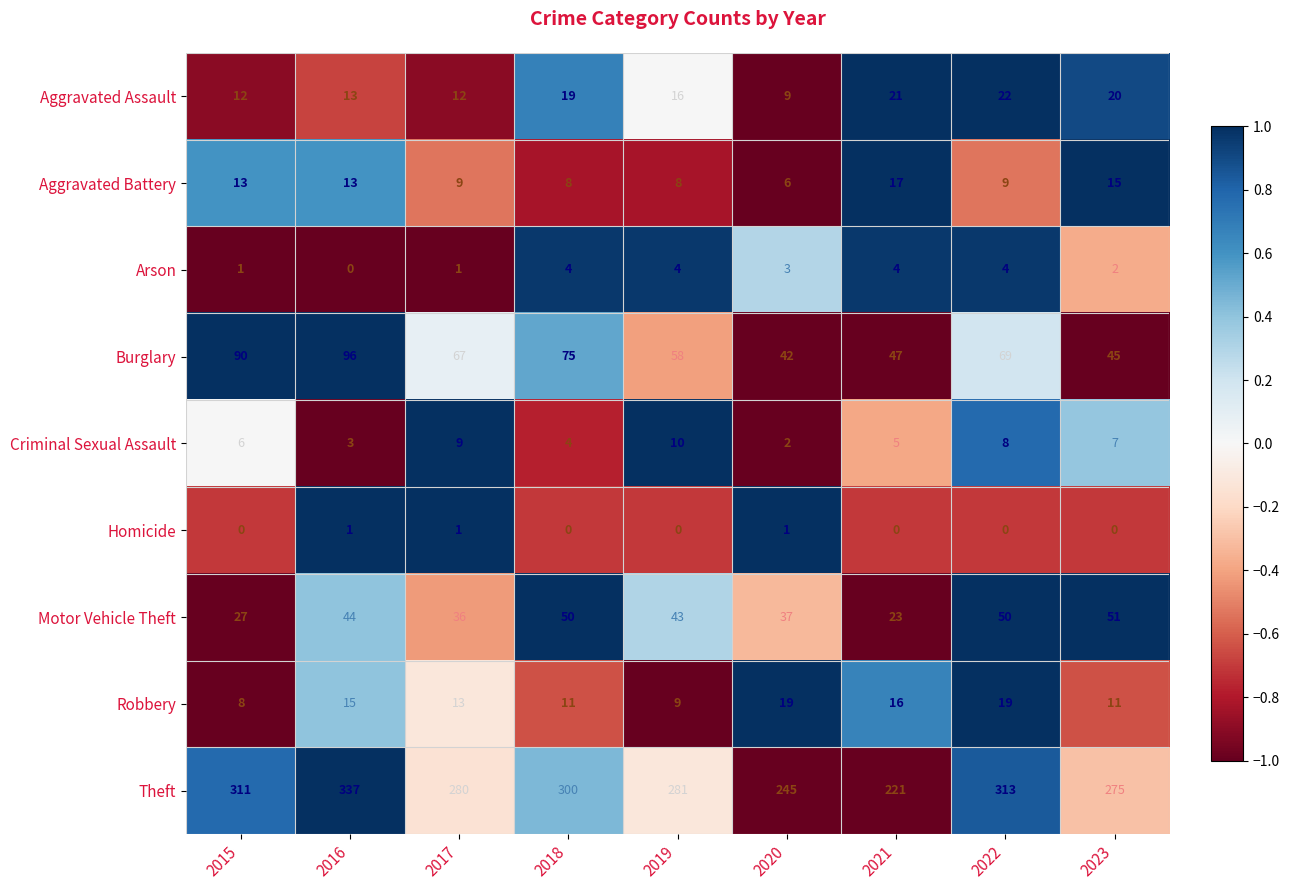

How many data points does each series have?

9